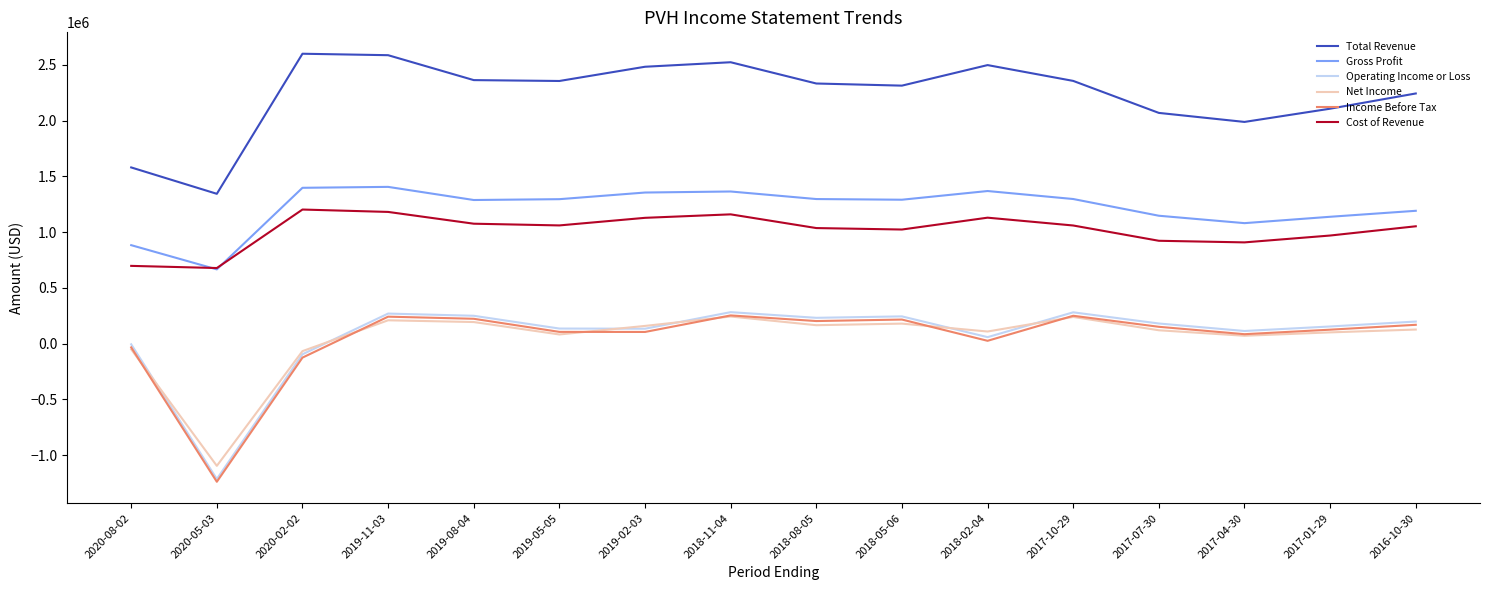

What is the maximum value for Cost of Revenue?

1202900